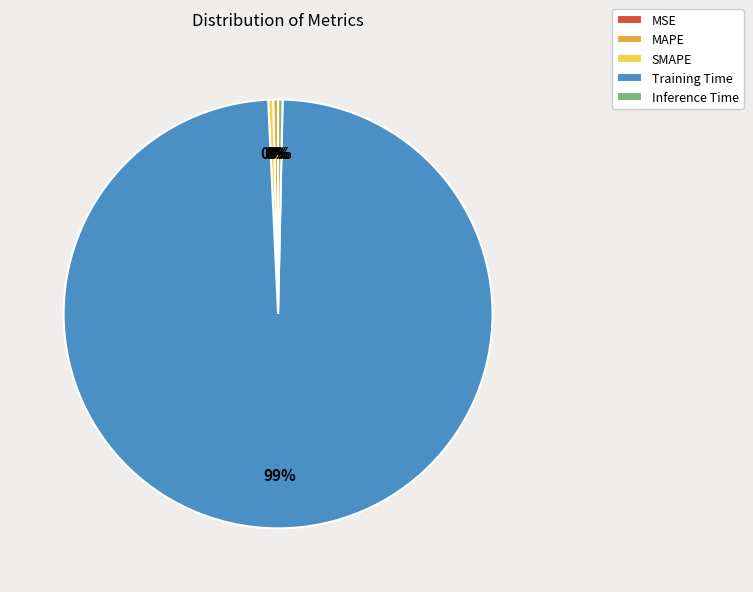

Which slice is the largest?

Training Time